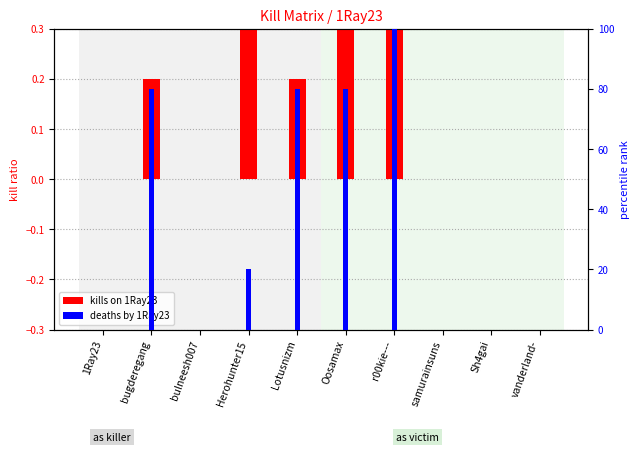

At how many categories does at least one series exceed 32?

4